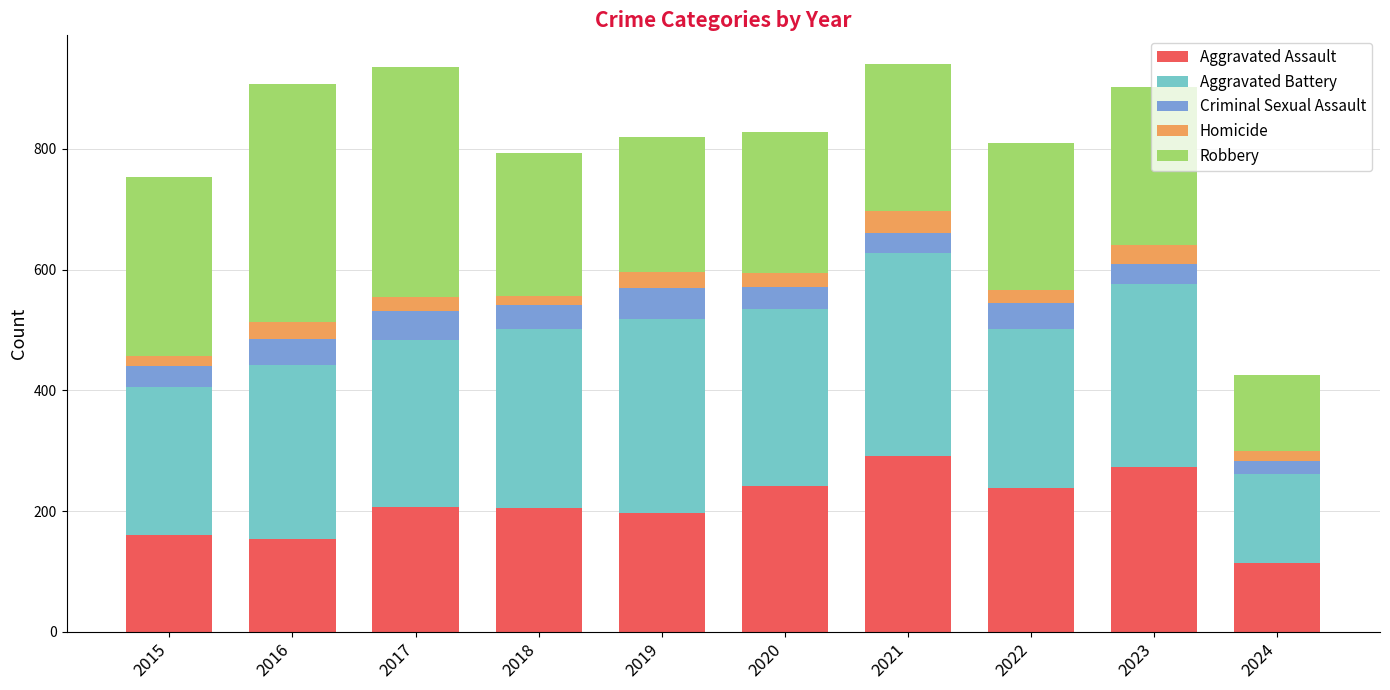

What is the highest value of the Aggravated Assault series?

292